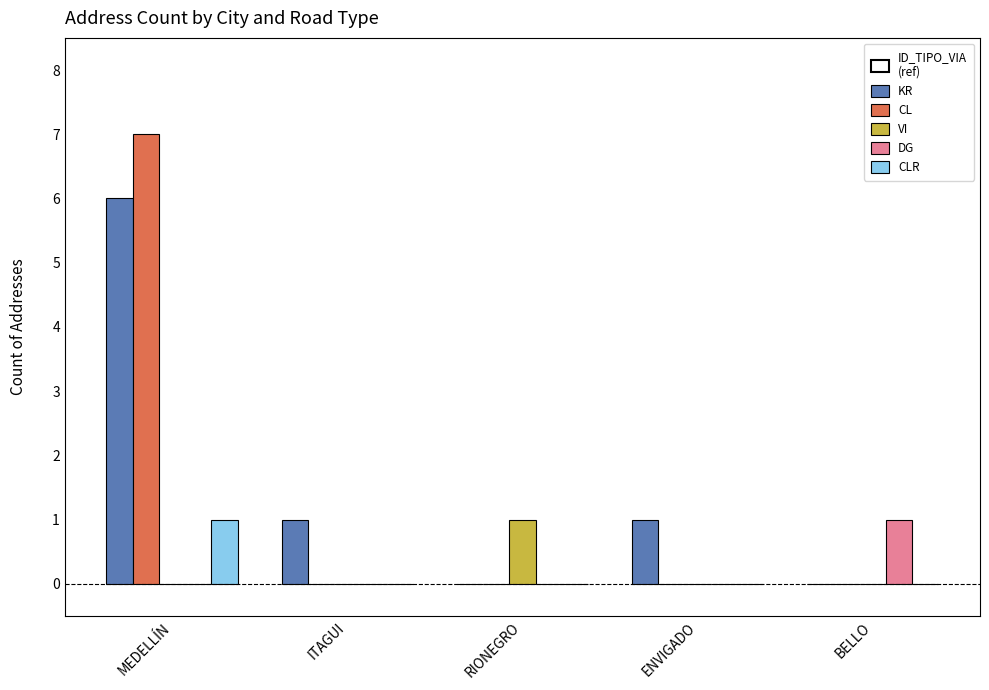

Which label corresponds to the largest value in the chart?

MEDELLÍN